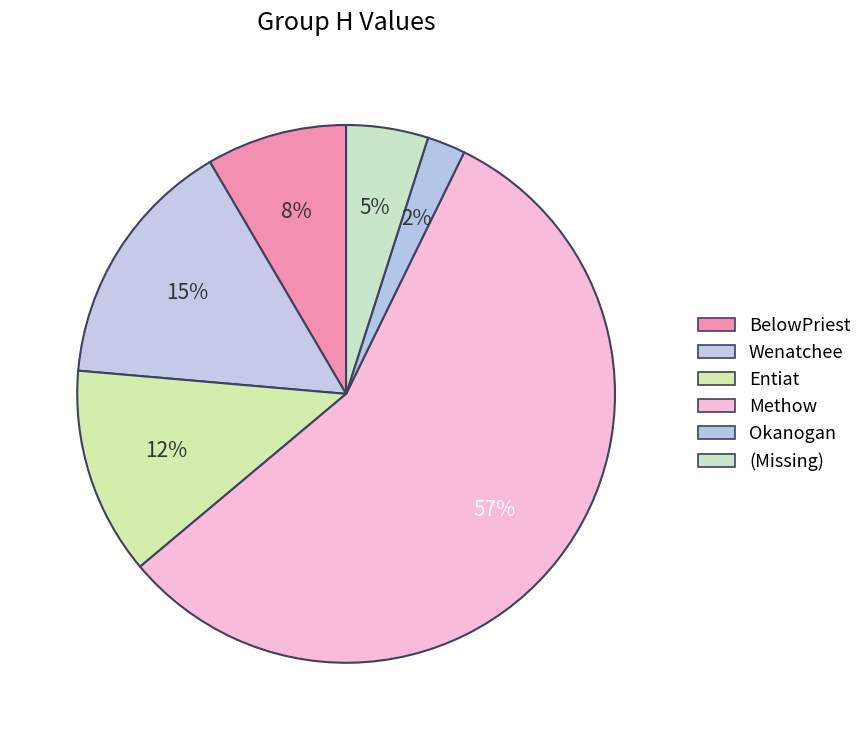

Is it true that (Missing) is 5% of the pie?

True